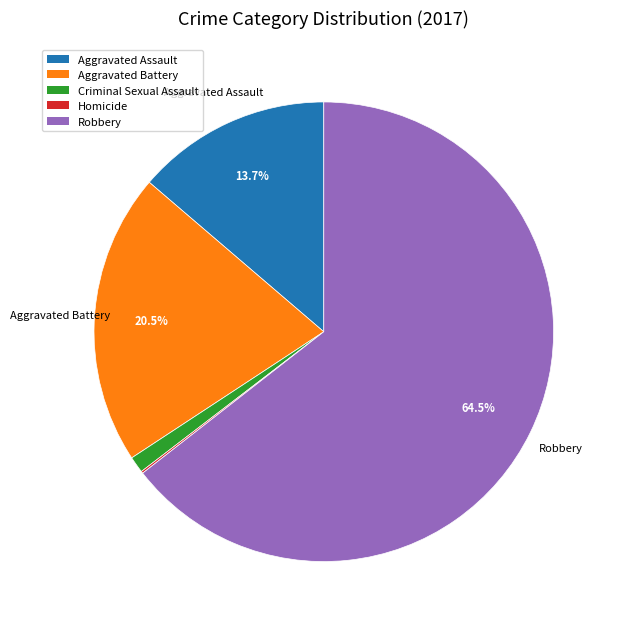

Which has a higher value, Criminal Sexual Assault or Aggravated Battery?

Aggravated Battery